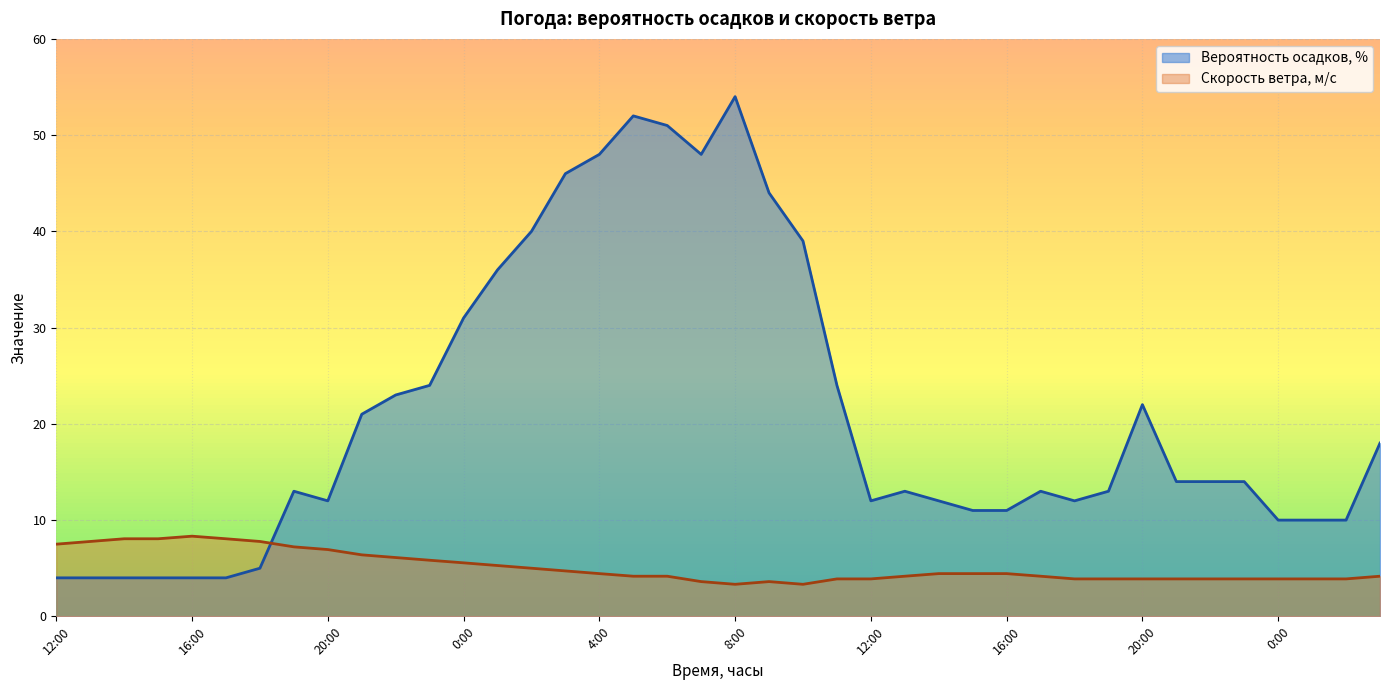

Rank the series by their average value, from highest to lowest.

Вероятность осадков, %, Скорость ветра, м/c